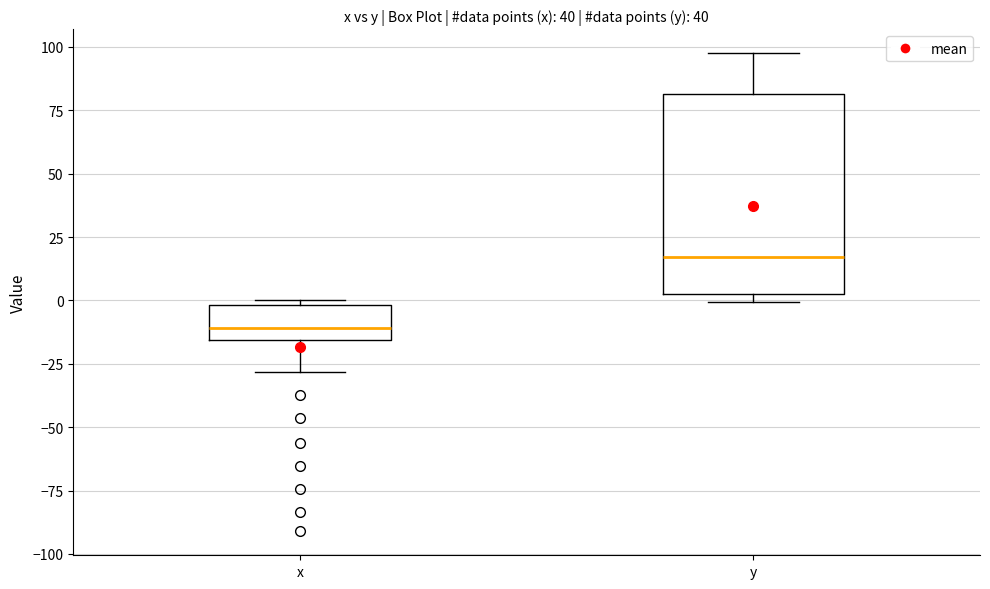

Which box's median line is the highest?

y